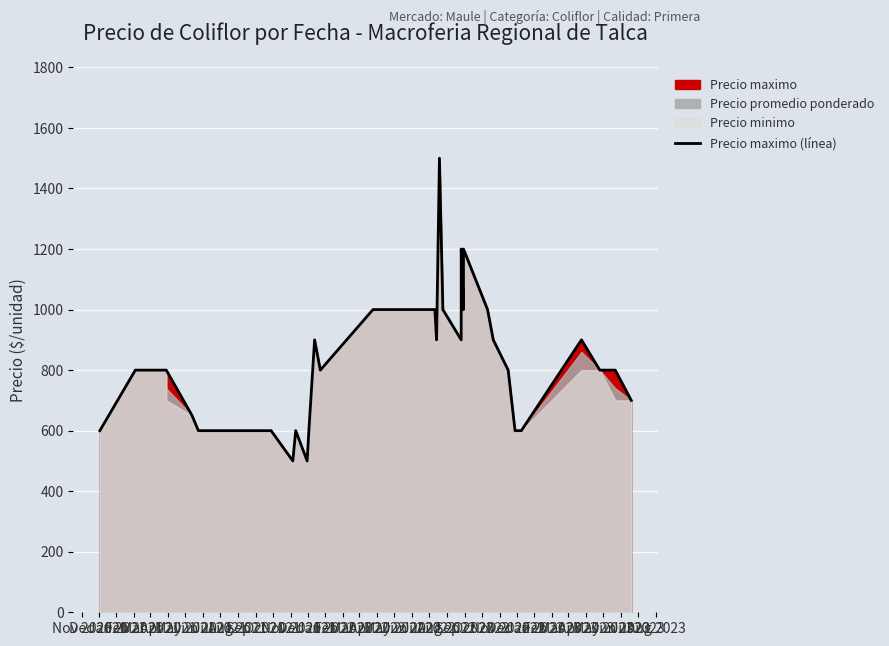

Where is the data nearest to the value 1000?

Mar 2022